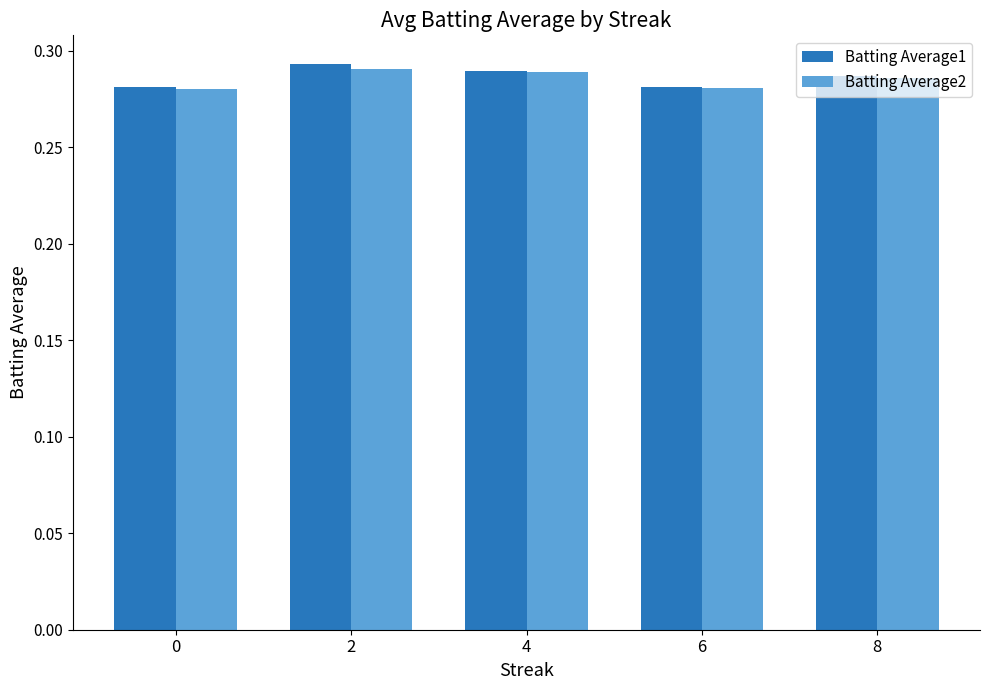

What is the sum of the Batting Average1 values at 8 and 0?

0.6